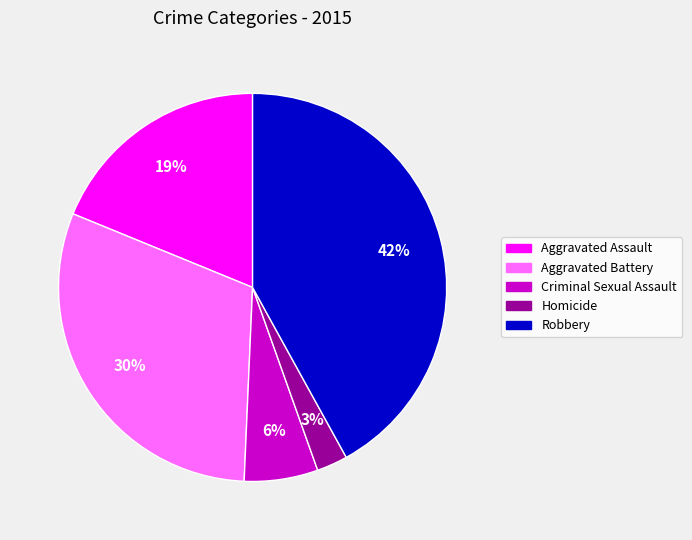

Does any single category account for the majority?

No